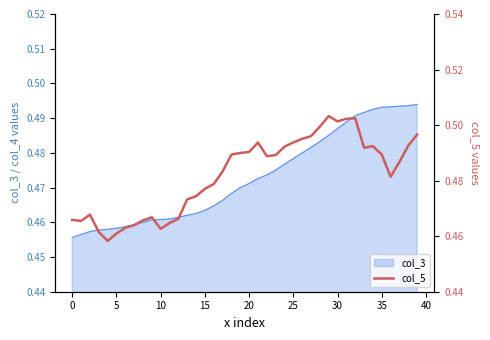

The value of col_3 at 35 is 0.3. True or false?

False